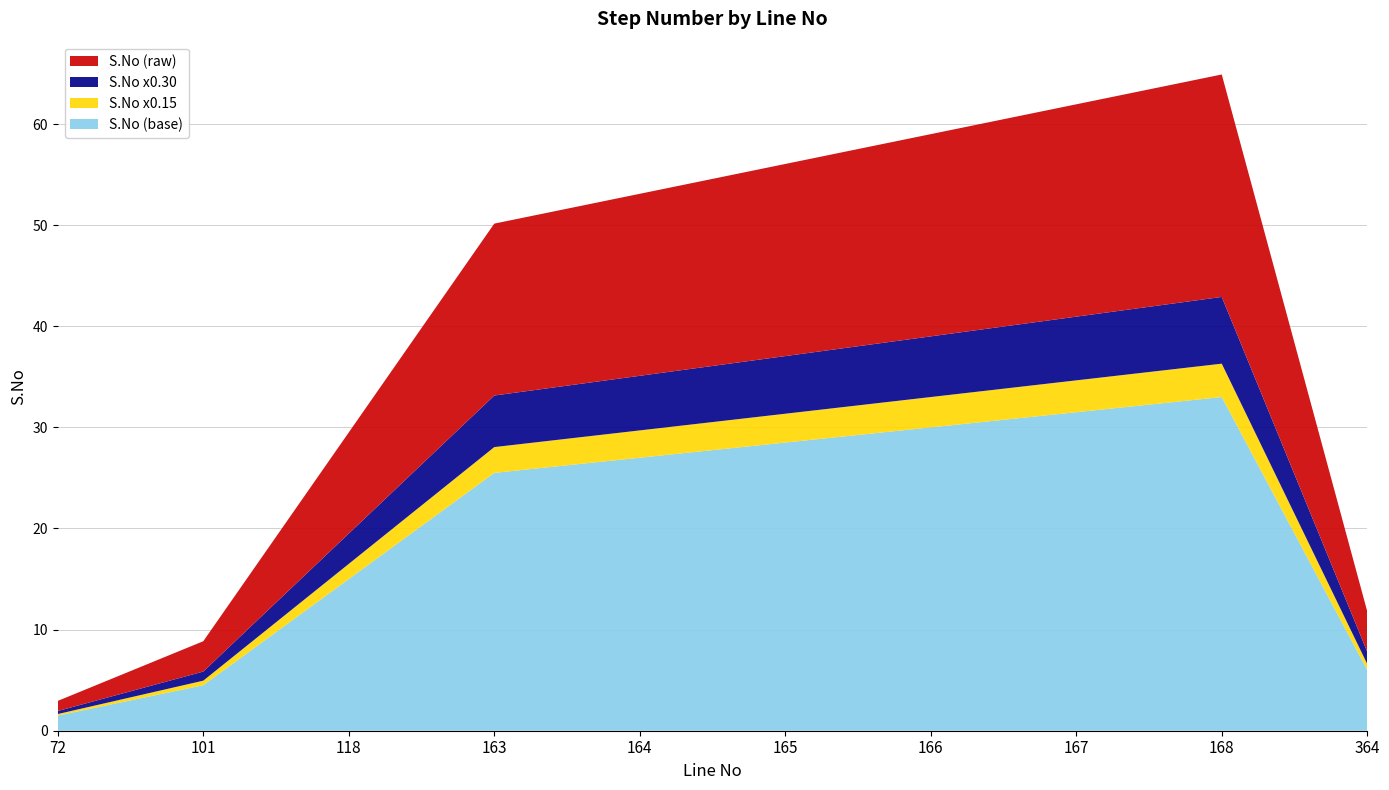

Reading left to right, what are all the values shown in this chart?

1	3	10	17	18	19	20	21	22	4